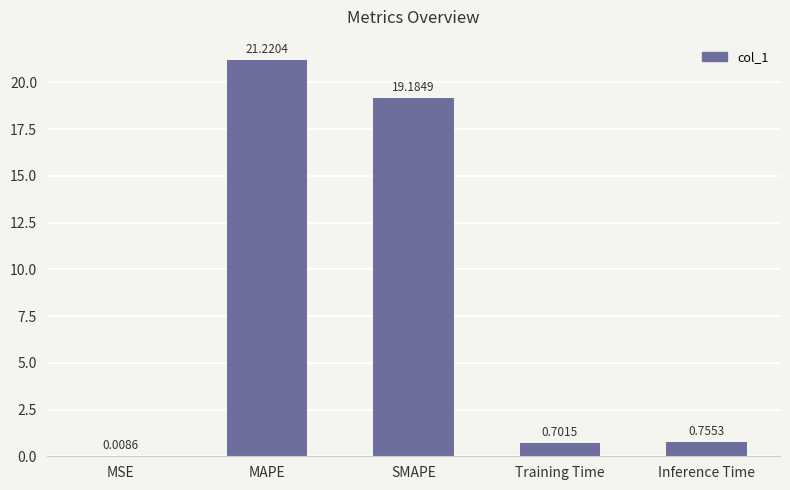

What is the sum of the values at MSE and MAPE?

21.2